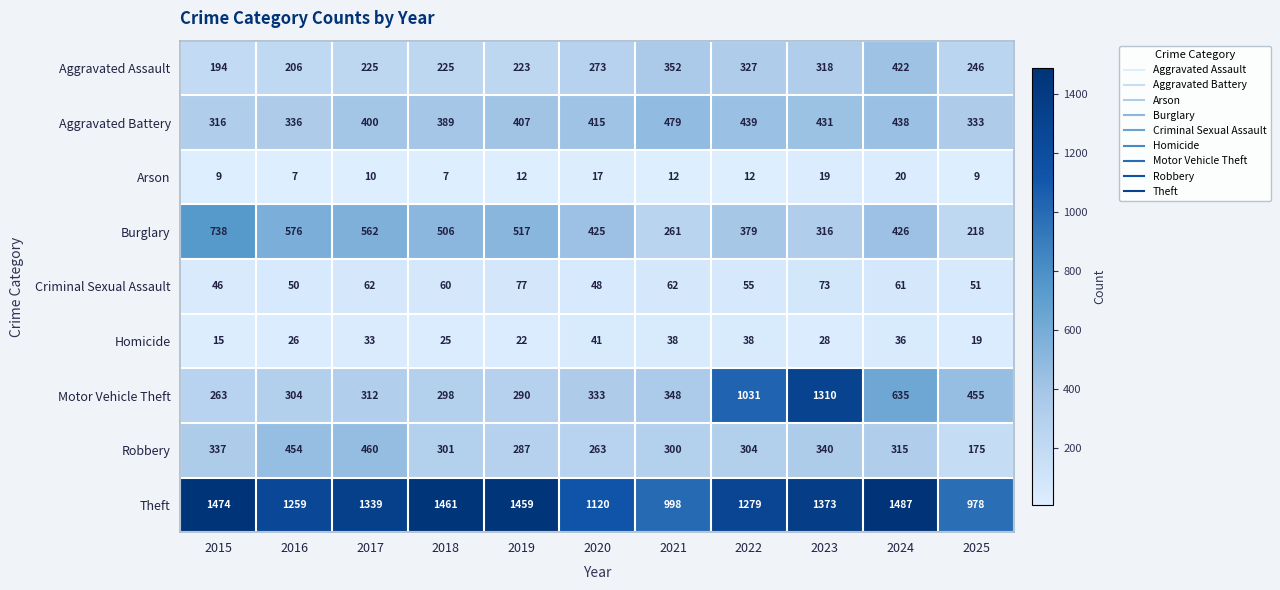

Count the number of data series in this chart.

9